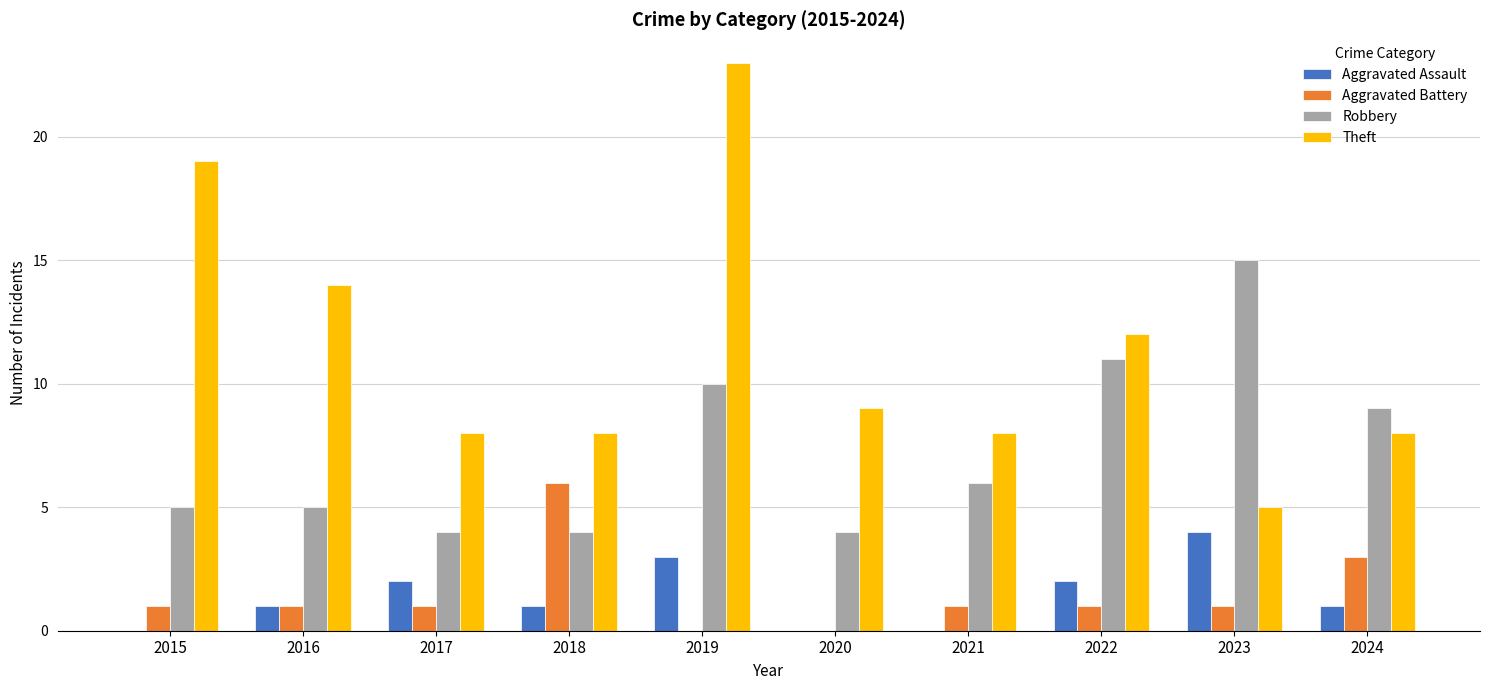

What is the sum of the Theft values at 2018 and 2020?

17